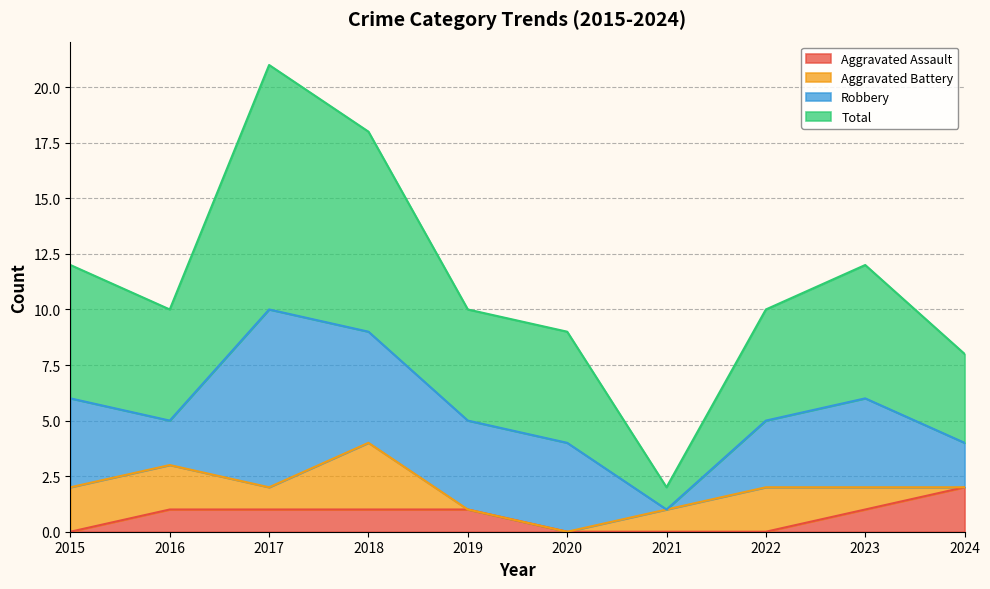

How many values in the Aggravated Assault series exceed 1?

1